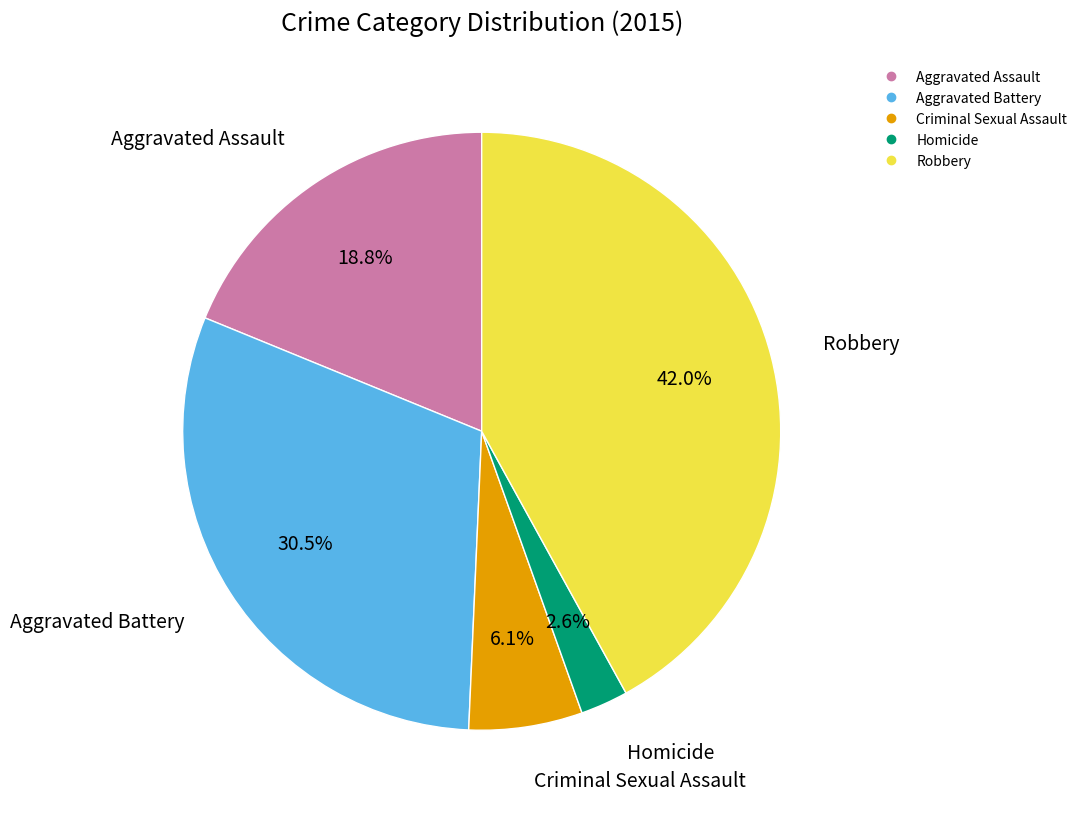

To the nearest percent, what is the combined percentage of Criminal Sexual Assault and Aggravated Battery?

37%